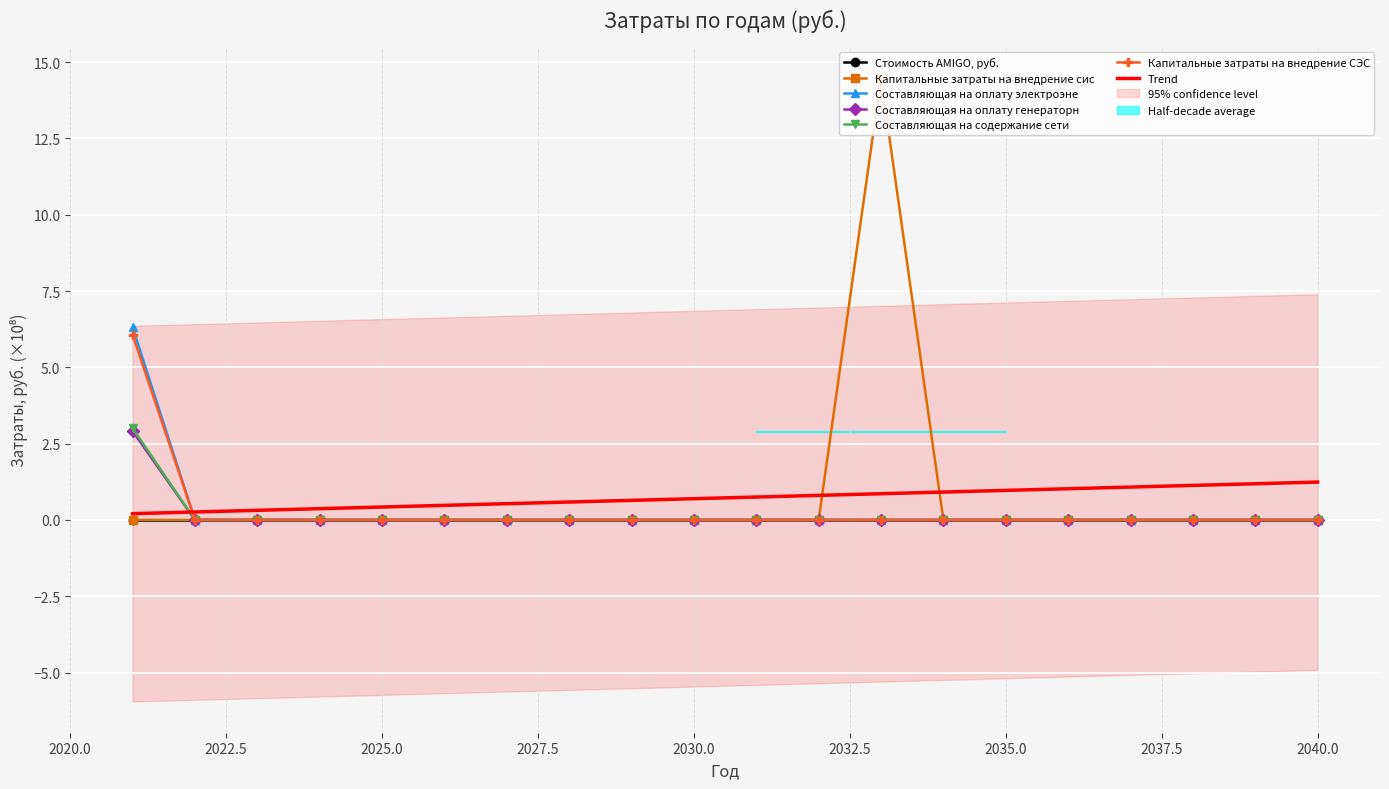

Which label corresponds to the largest value in the chart?

2033